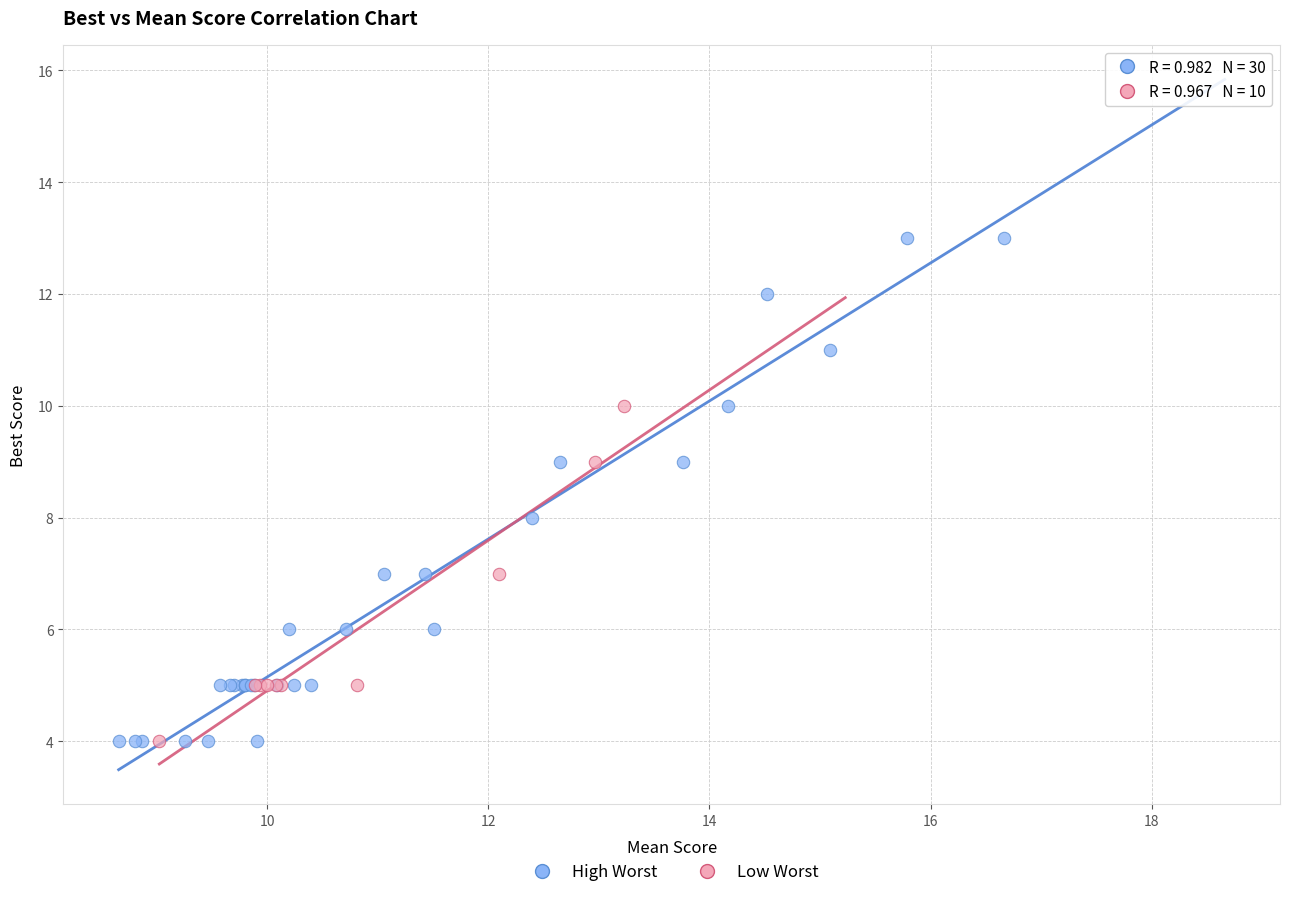

Which series has the largest Y range (max minus min)?

High Worst